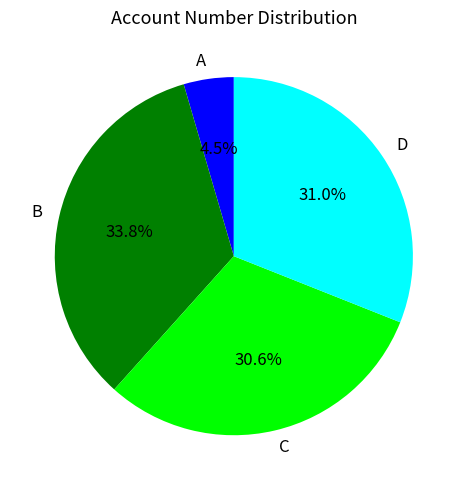

Which has a higher value, A or B?

B